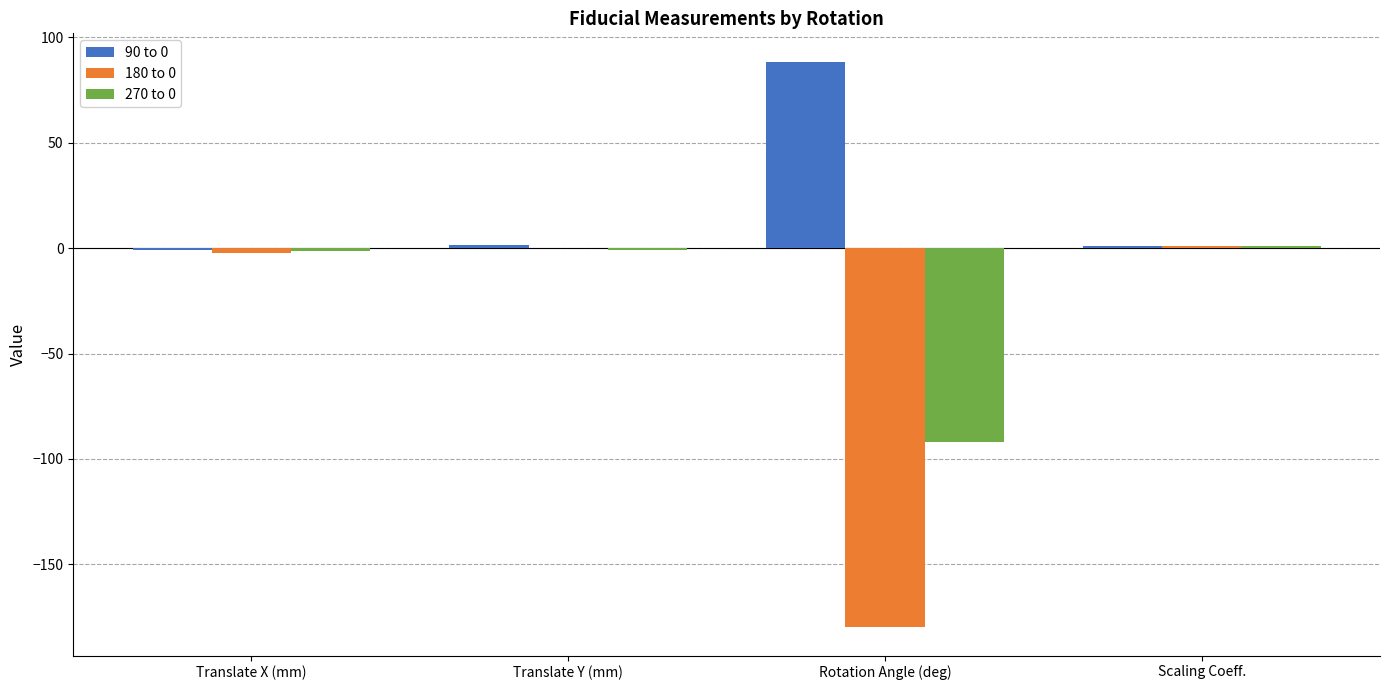

At which label does 90 to 0 first exceed 1?

Translate Y (mm)